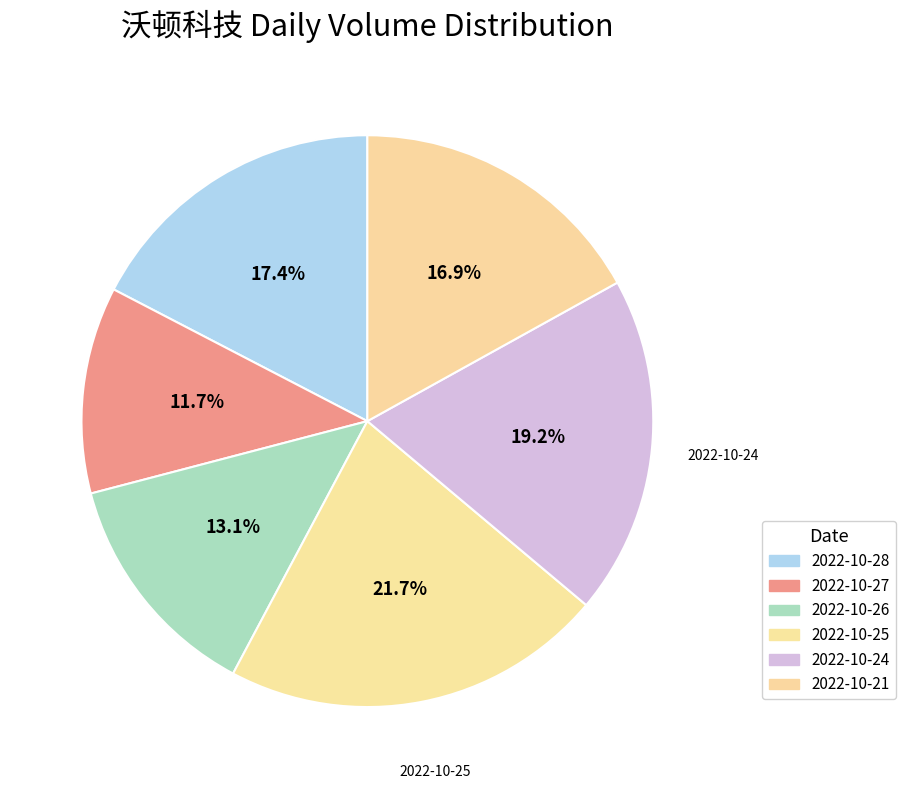

To the nearest percent, what percentage of the pie is 2022-10-25?

22%